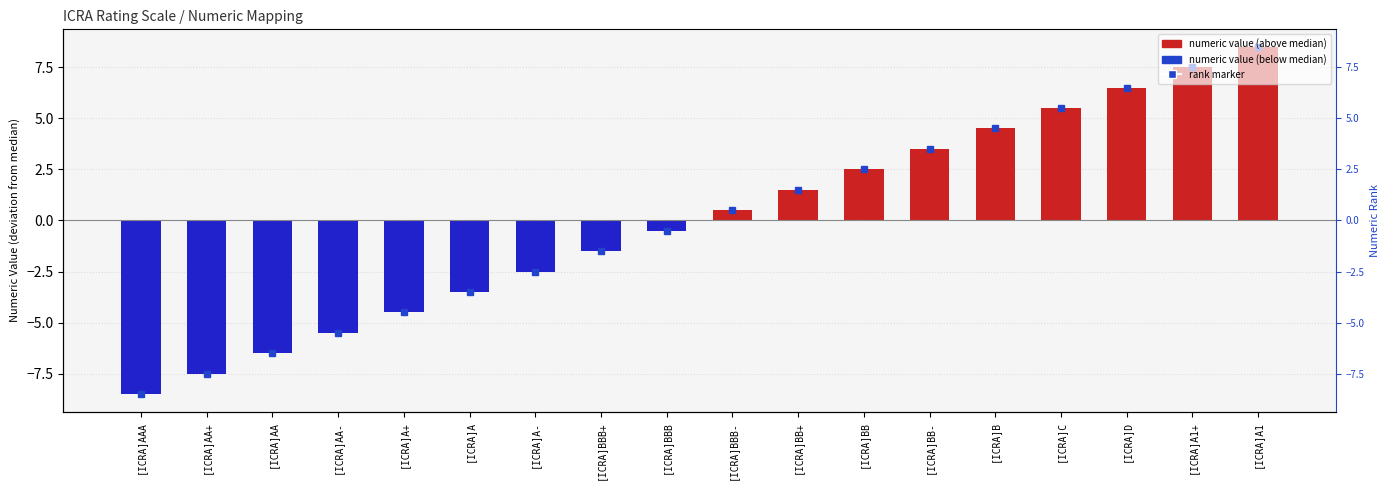

Rank the categories by value from lowest to highest.

[ICRA]AAA, [ICRA]AA+, [ICRA]AA, [ICRA]AA-, [ICRA]A+, [ICRA]A, [ICRA]A-, [ICRA]BBB+, [ICRA]BBB, [ICRA]BBB-, [ICRA]BB+, [ICRA]BB, [ICRA]BB-, [ICRA]B, [ICRA]C, [ICRA]D, [ICRA]A1+, [ICRA]A1